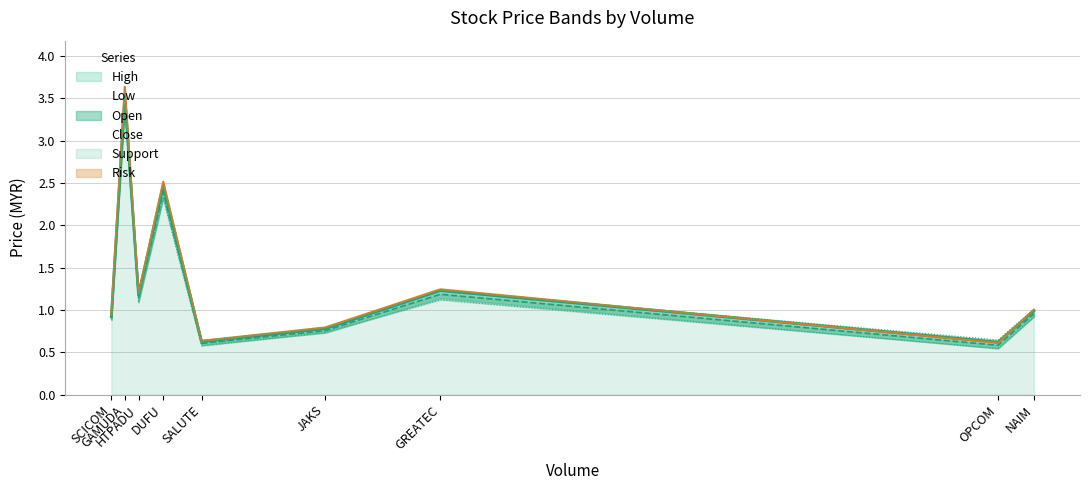

Count the number of data series in this chart.

6